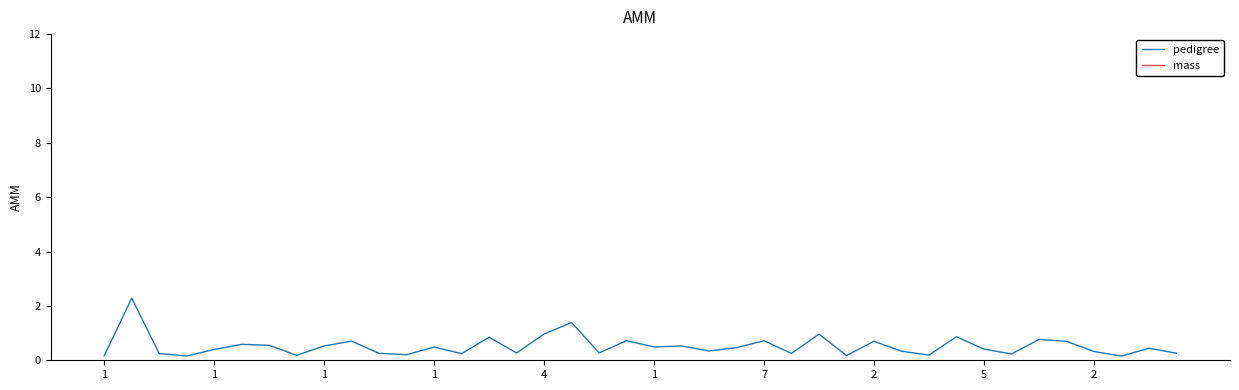

Is the value of pedigree at 31 greater than the value of mass at 1?

No